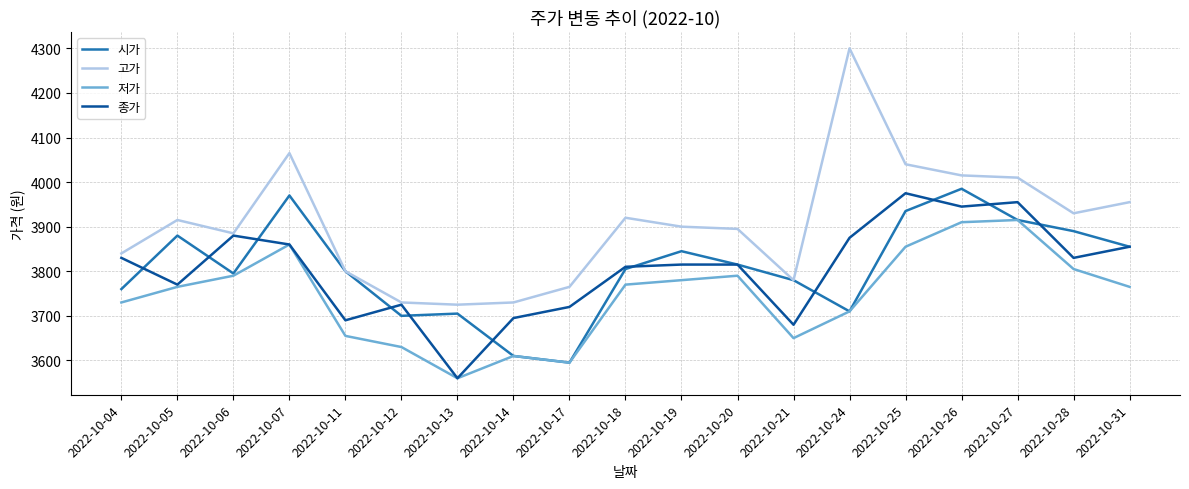

Is the value of 고가 at 2022-10-06 greater than the value of 시가 at 2022-10-25?

No